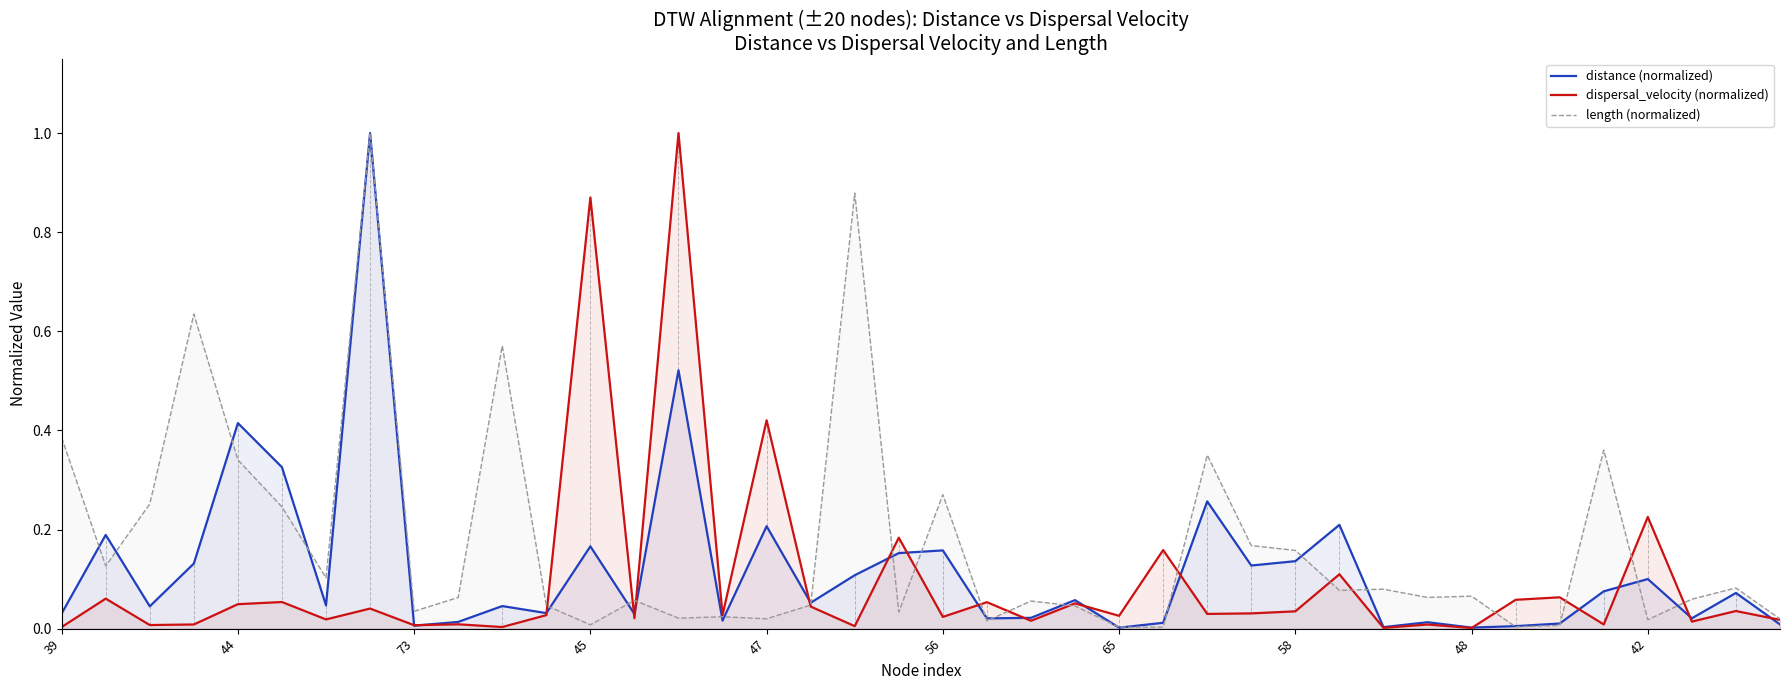

In distance (normalized), how many points are lower than both neighbors (excluding endpoints)?

13